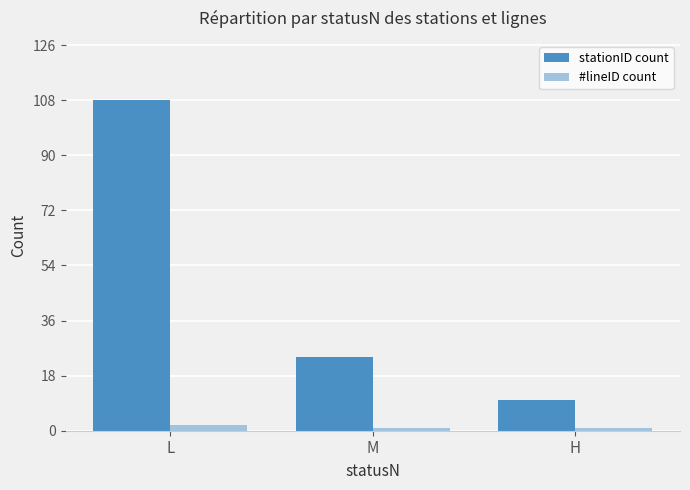

At which category is the sum across all series the highest?

L